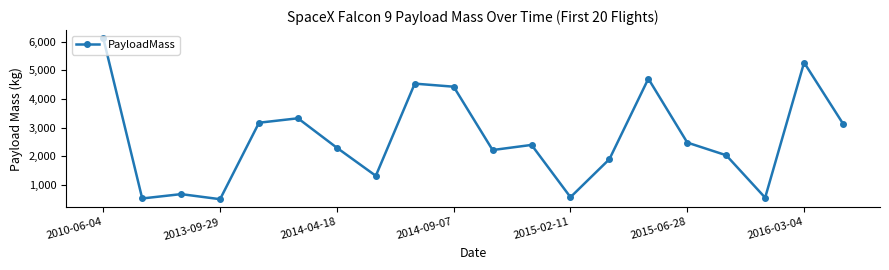

True or false: there are more than 0 points higher than both neighbors.

True